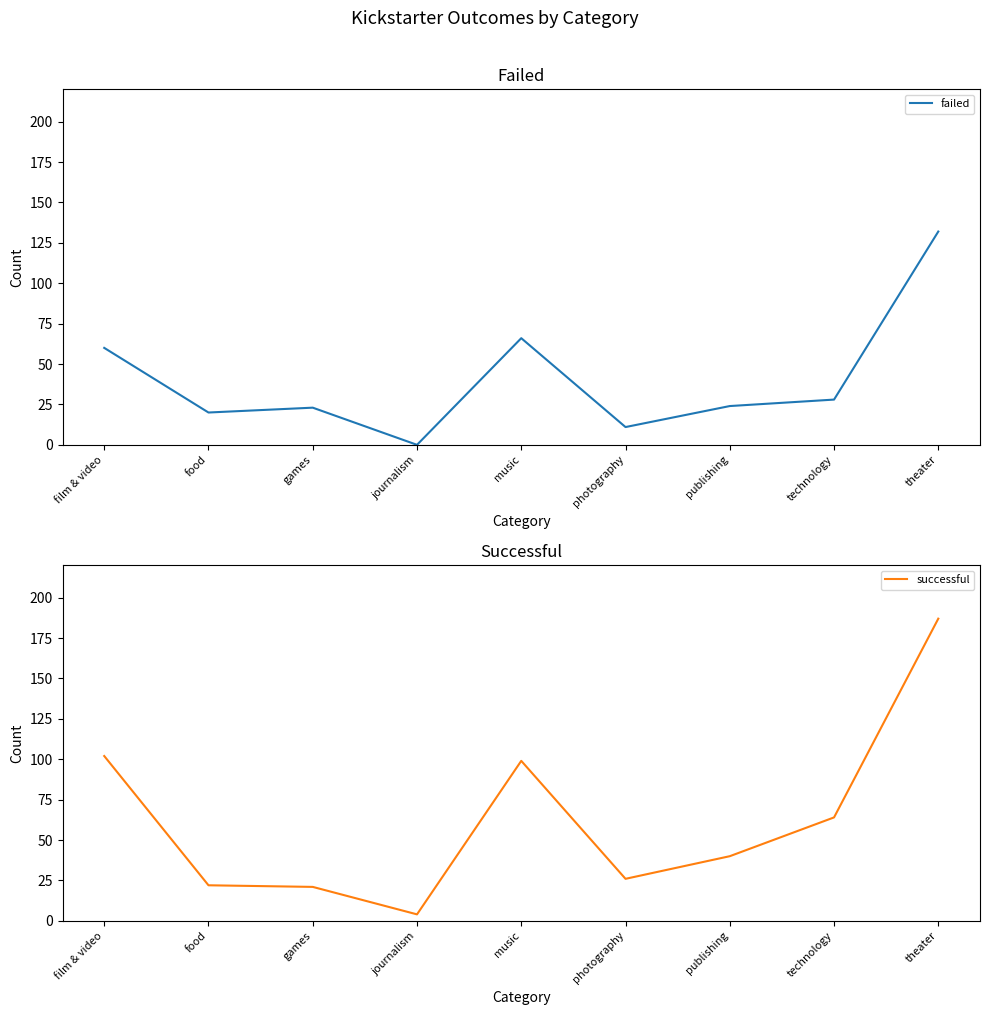

What position from the left is music?

5